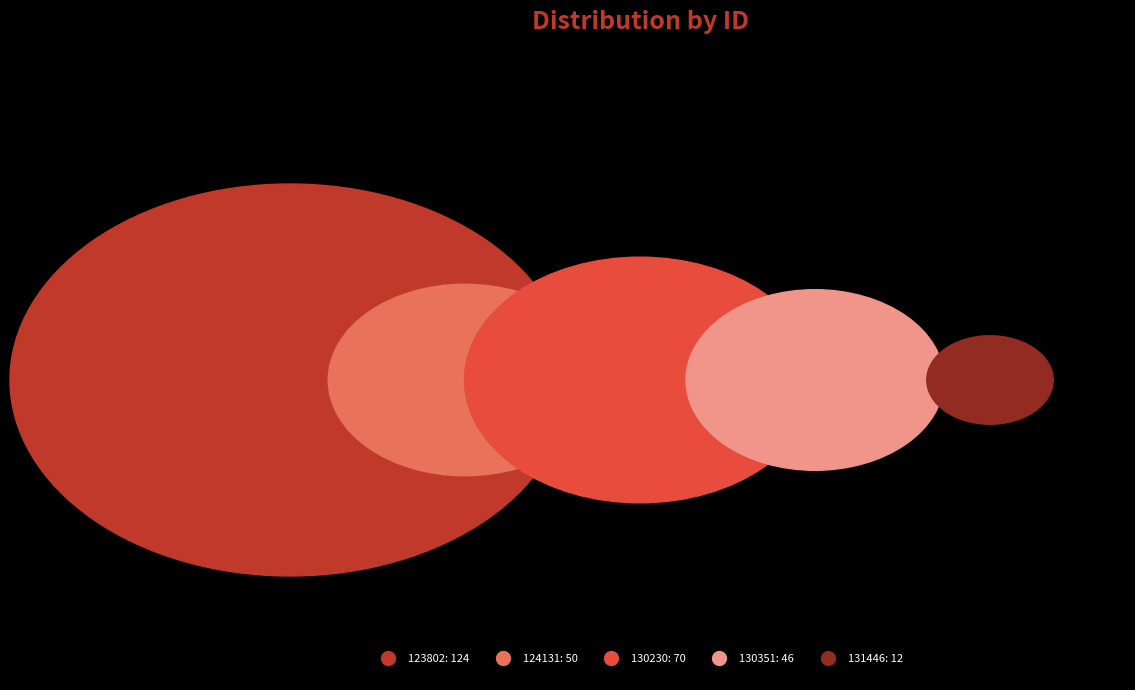

To the nearest percent, what is the combined percentage of 131446 and 130230?

27%